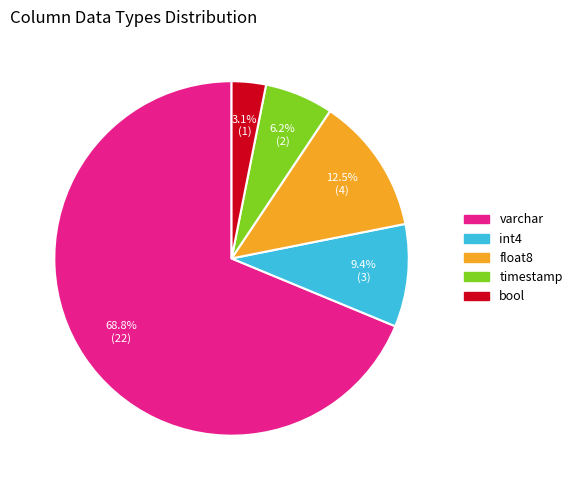

To the nearest percent, what is the difference between the largest and smallest slice percentages?

66%